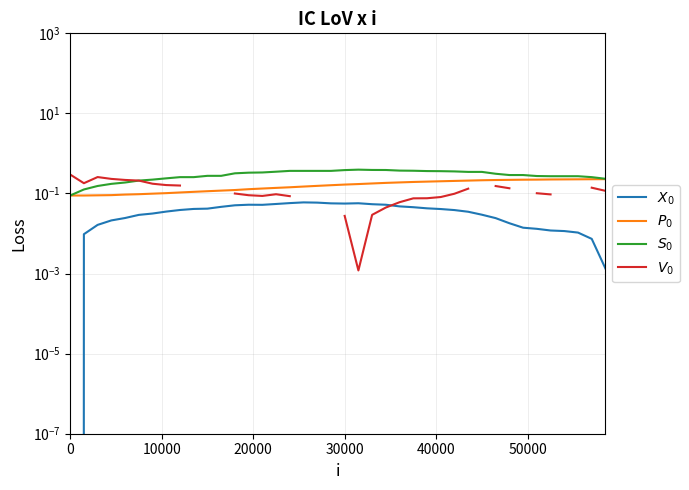

True or false: $P_0$ and $X_0$ cross at least once.

False